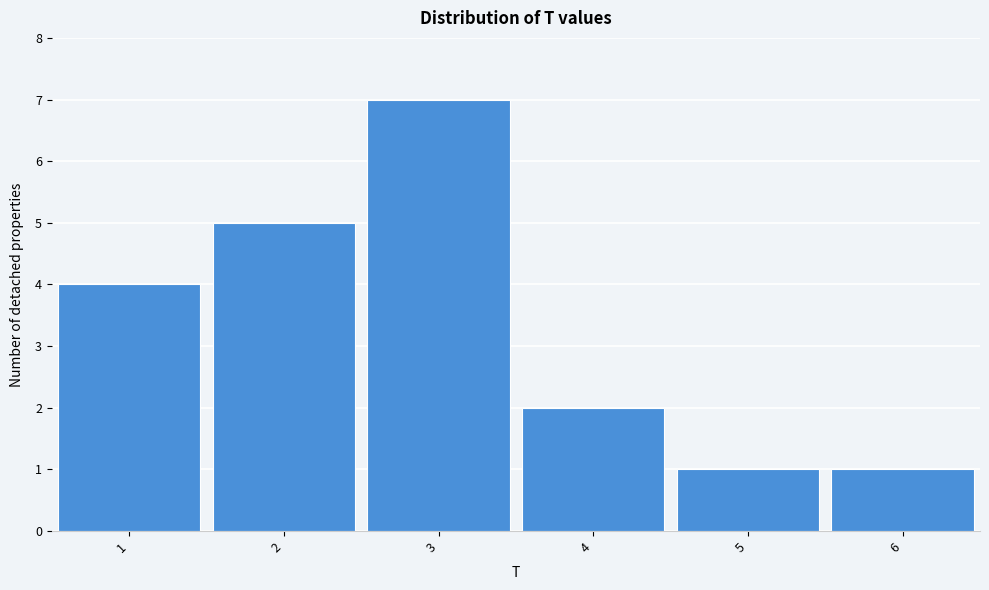

Which range on the x-axis has the tallest bar?

2.5 to 3.5